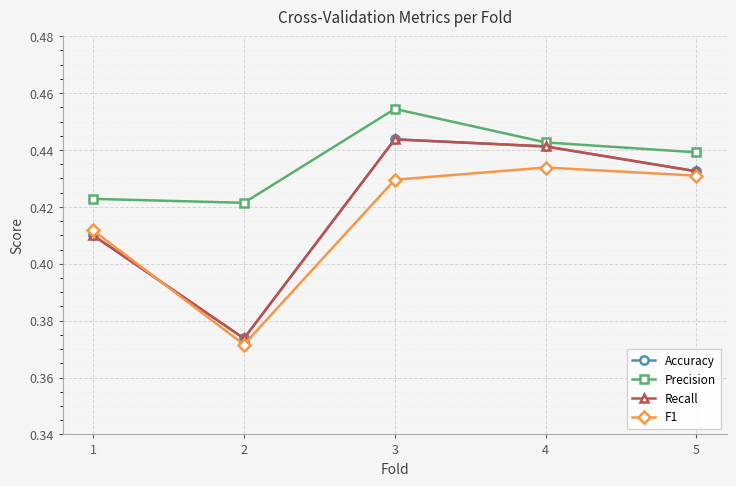

What is the value of the Recall point at the 5th from the left?

0.4